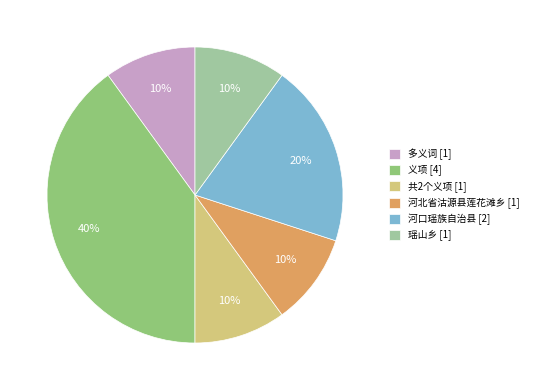

To the nearest percent, what portion does 义项 represent?

40%